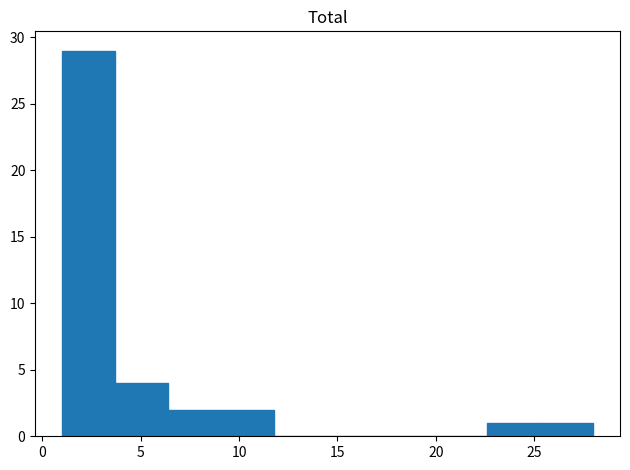

Which range on the x-axis has the tallest bar?

1.0 to 3.7